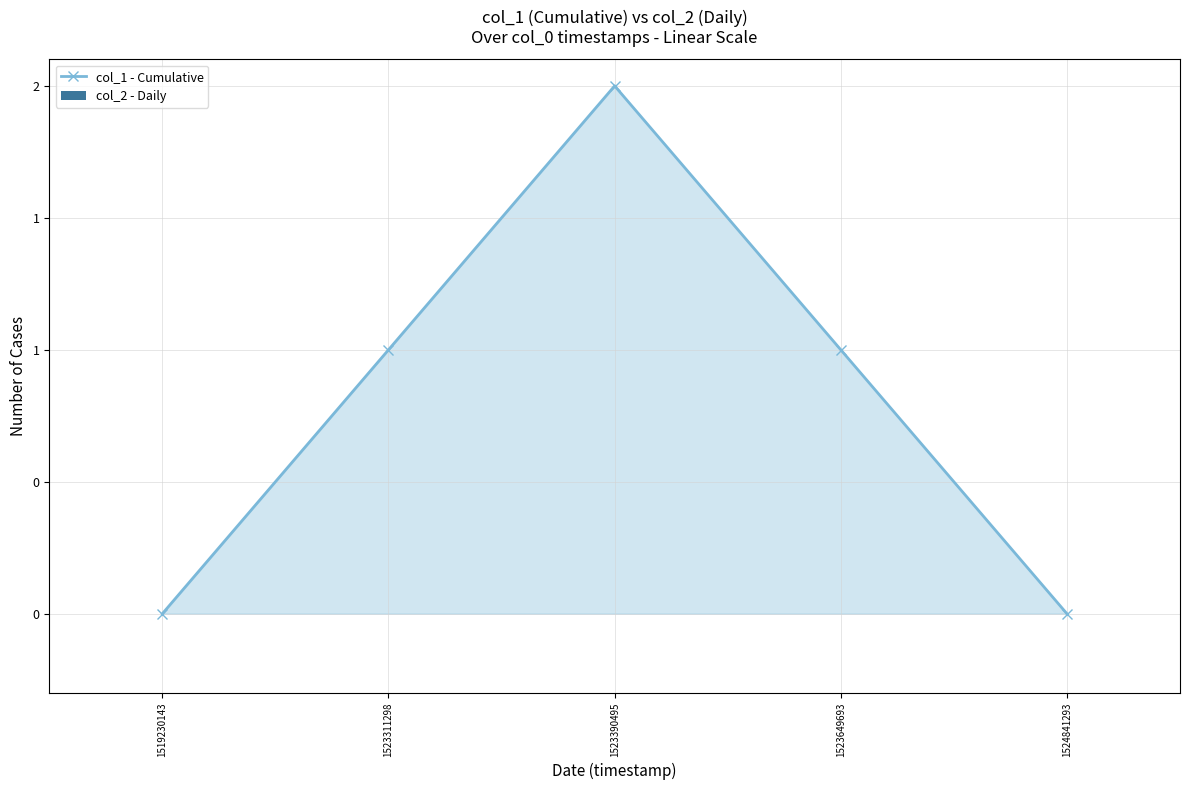

Is this an area chart (filled region under the line)?

Yes